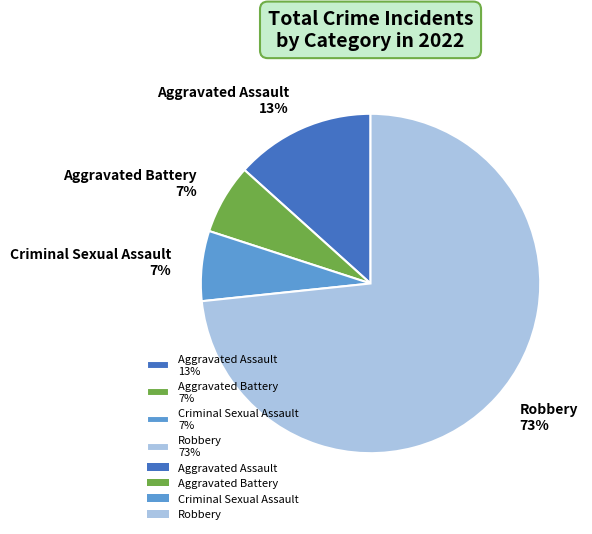

Count the number of slices in the pie.

4